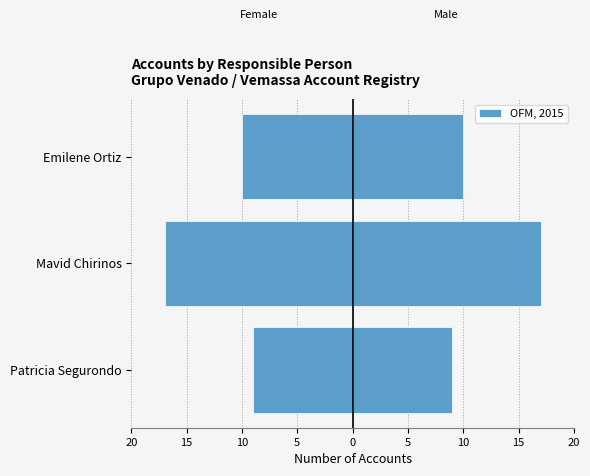

Is it true that the value at Emilene Ortiz is -10?

True